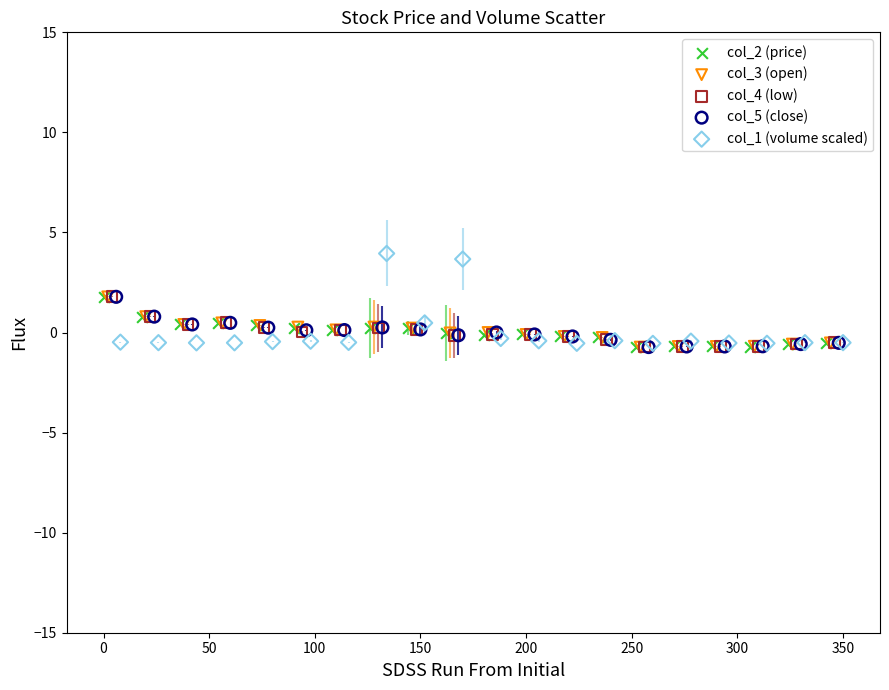

What are all the series names shown in the legend?

col_2 (price), col_3 (open), col_4 (low), col_5 (close), col_1 (volume scaled)